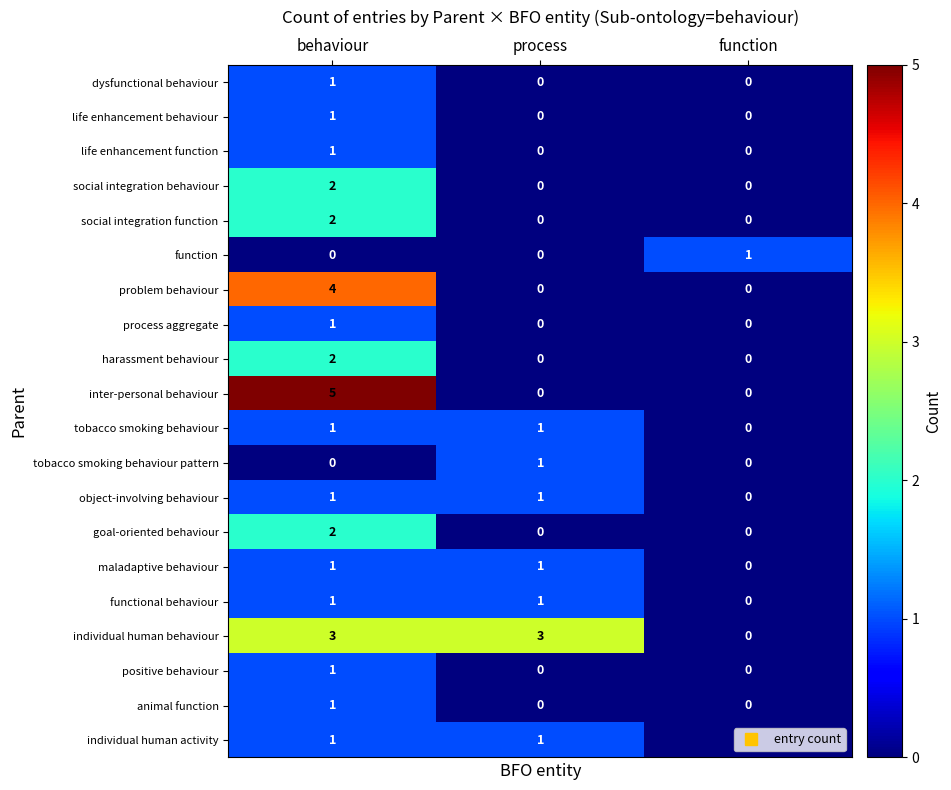

Which category has the lowest value in the object-involving behaviour series?

function